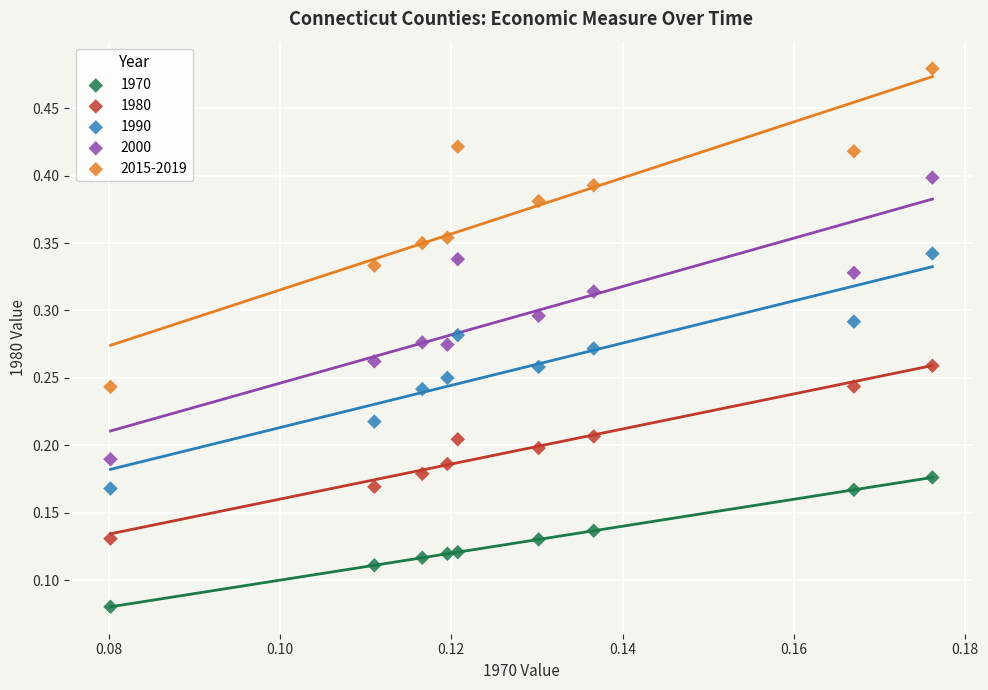

Which series reaches the maximum Y coordinate?

2015-2019